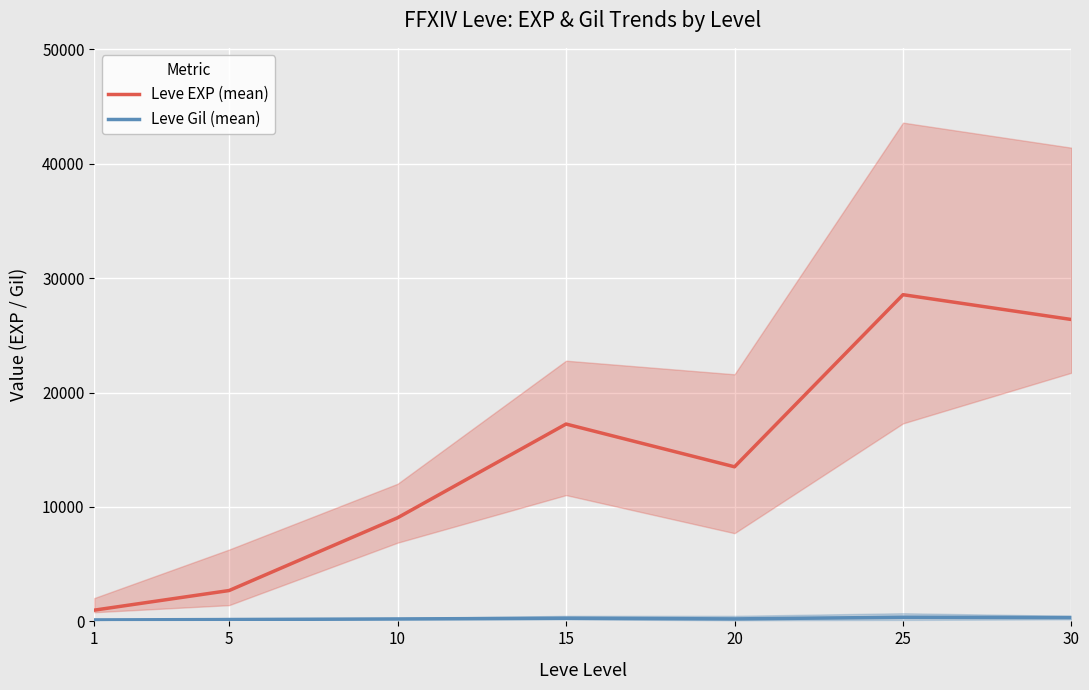

List the series in order of their peak value, highest first.

Leve EXP (mean), Leve Gil (mean)